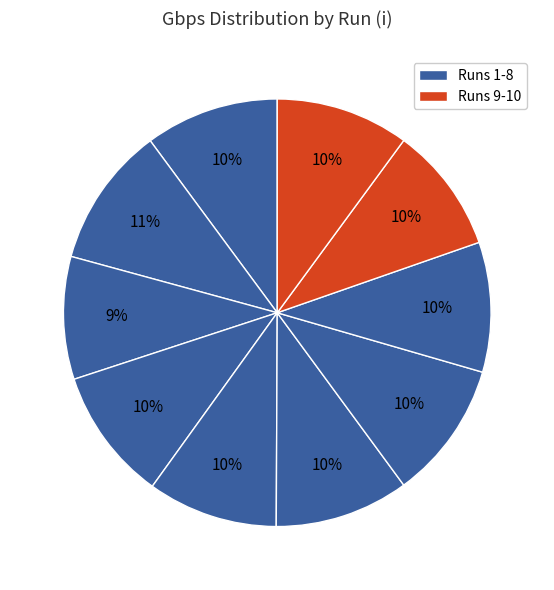

How many segments does this pie chart have?

10